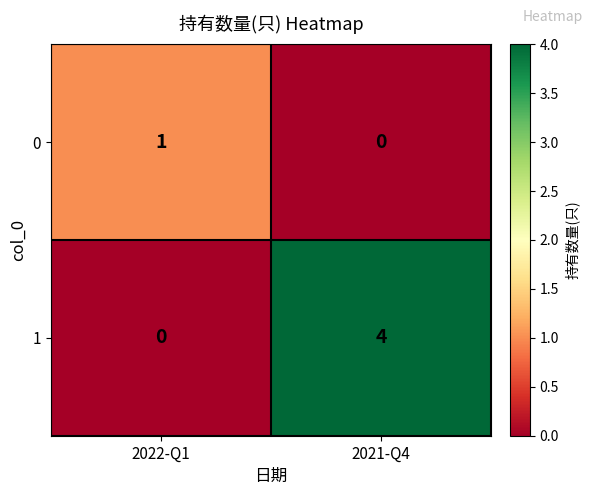

True or false: 0 has a value of 0 at 2021-Q4.

True